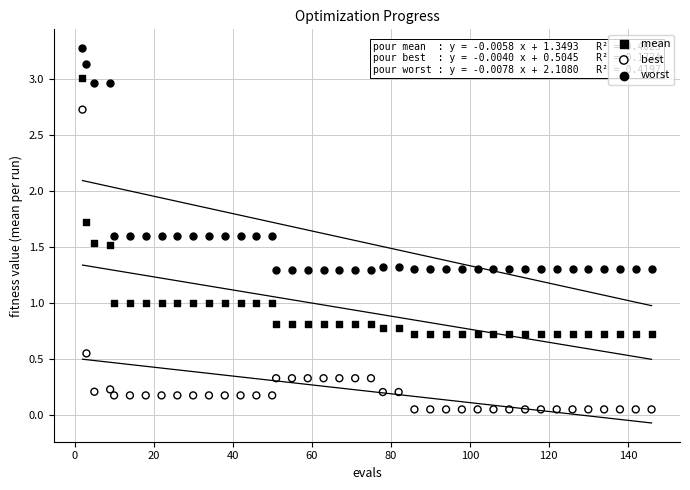

What are all the series names shown in the legend?

mean, best, worst